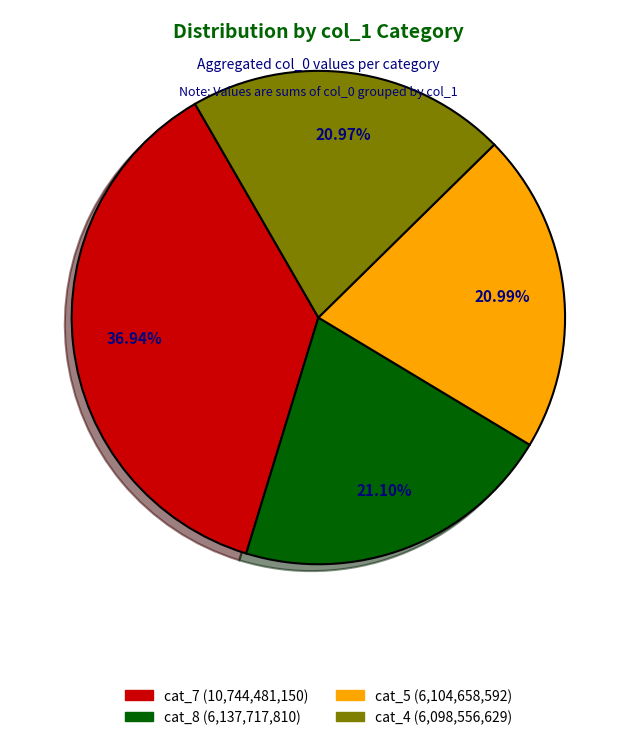

Does any single category account for the majority?

No